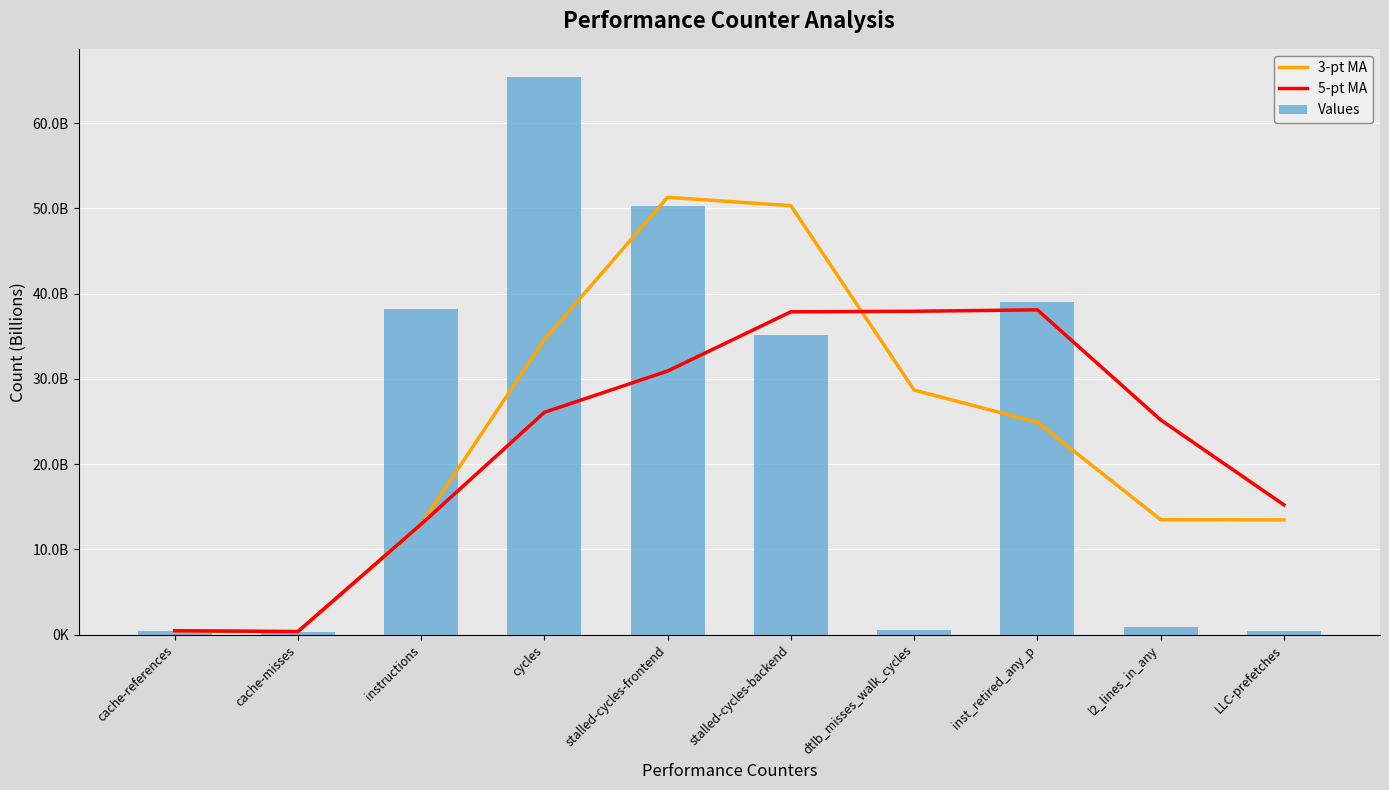

Does the chart contain stacked bars?

No